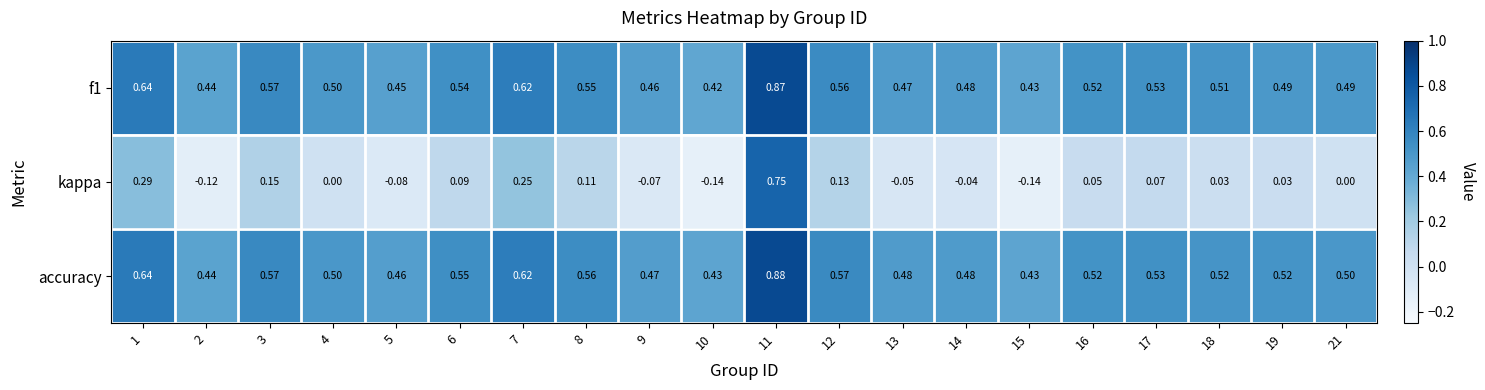

Which series has the largest range (max minus min)?

kappa